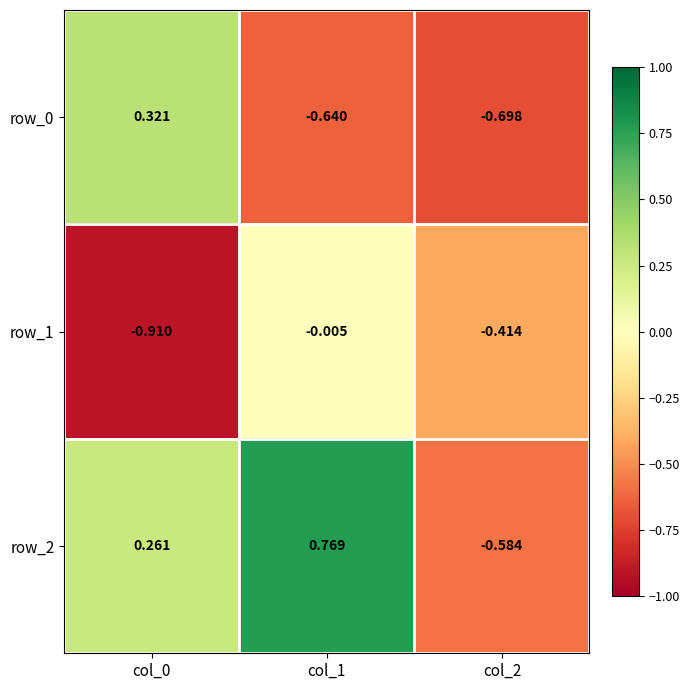

Is the value of row_2 at col_2 greater than the value of row_1 at col_1?

No